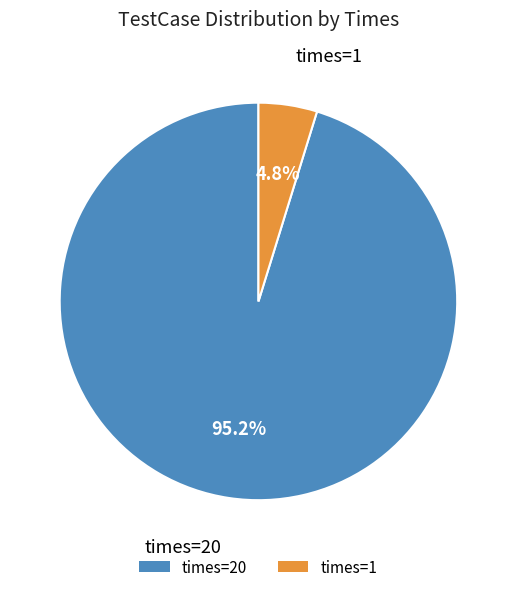

Does any single category account for the majority?

Yes